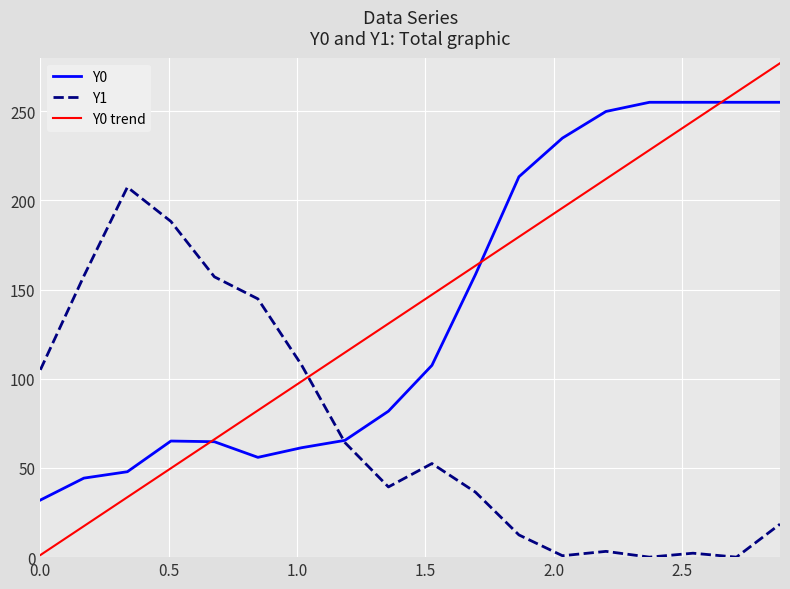

What is the difference between the maximum and minimum values in the Y1 series?

207.4